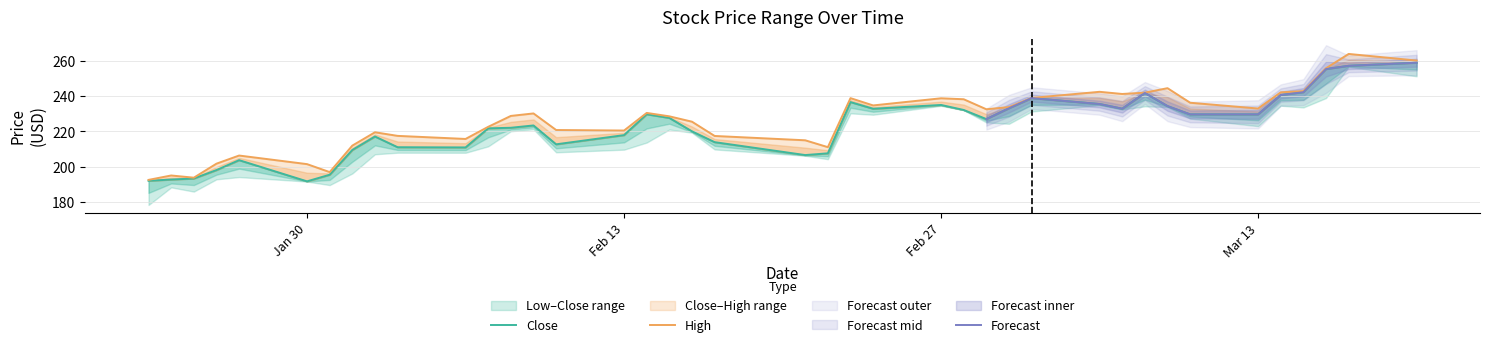

How many data points does each series have?

40